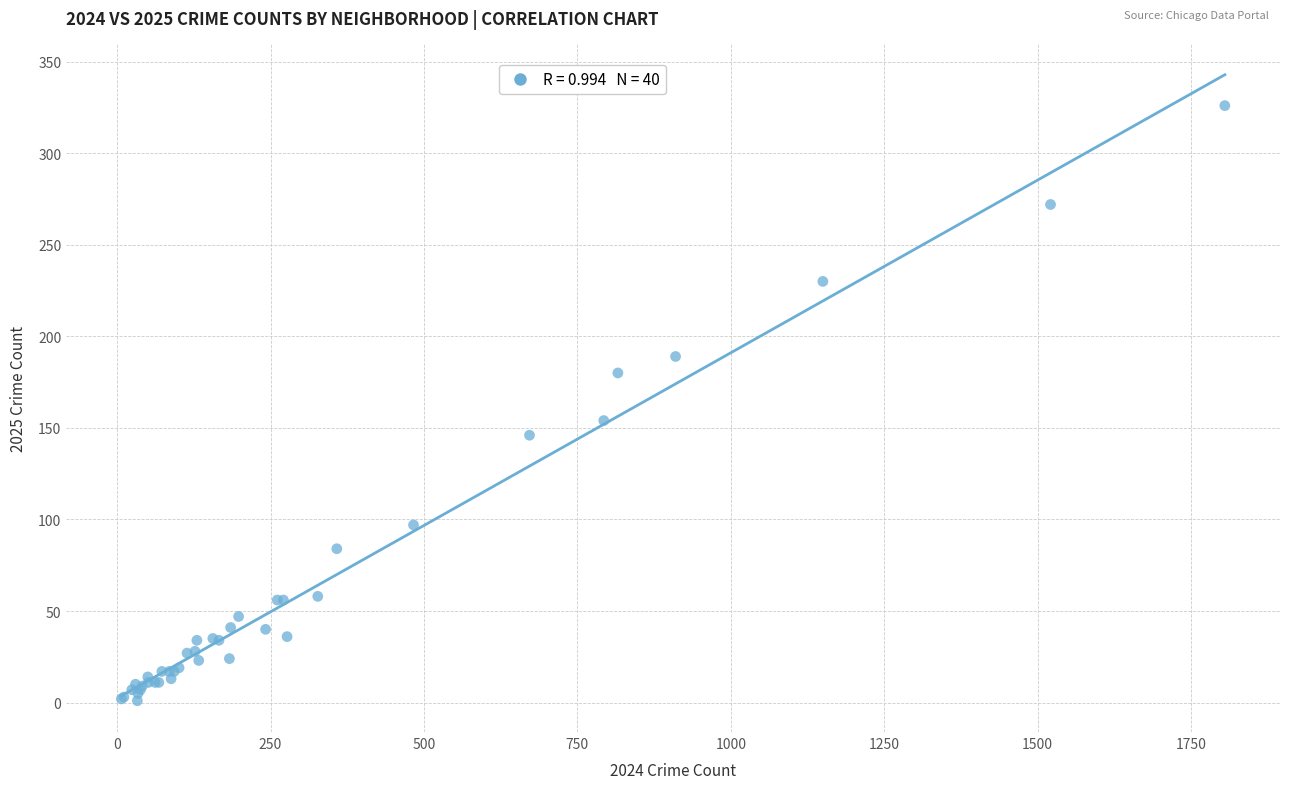

What Y value in the scatter plot is closest to 163?

154